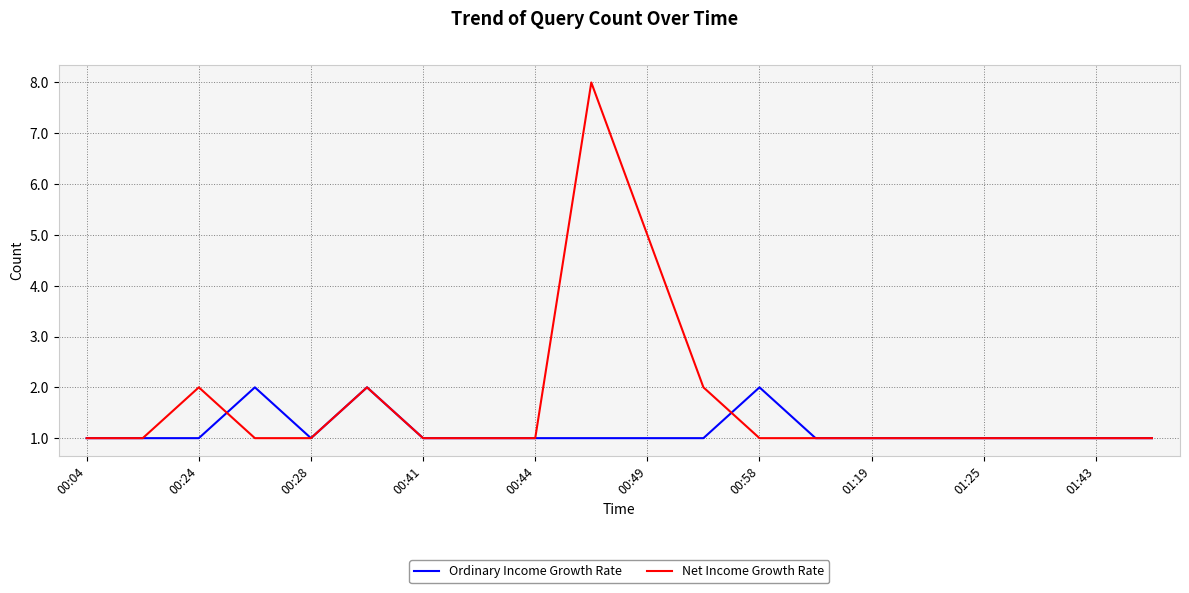

Which series has the largest total across all categories?

Net Income Growth Rate